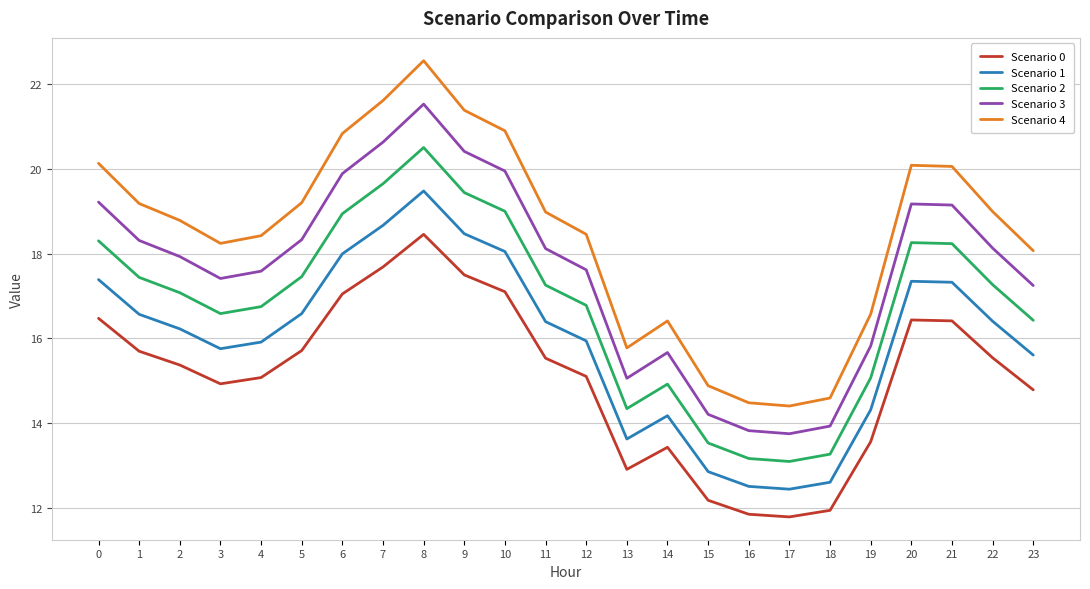

What are all the series names shown in the legend?

Scenario 0, Scenario 1, Scenario 2, Scenario 3, Scenario 4